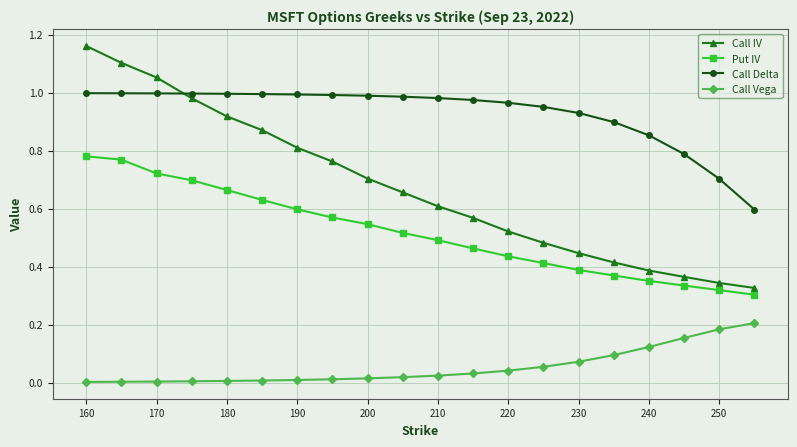

Which series has the largest range (max minus min)?

Call IV